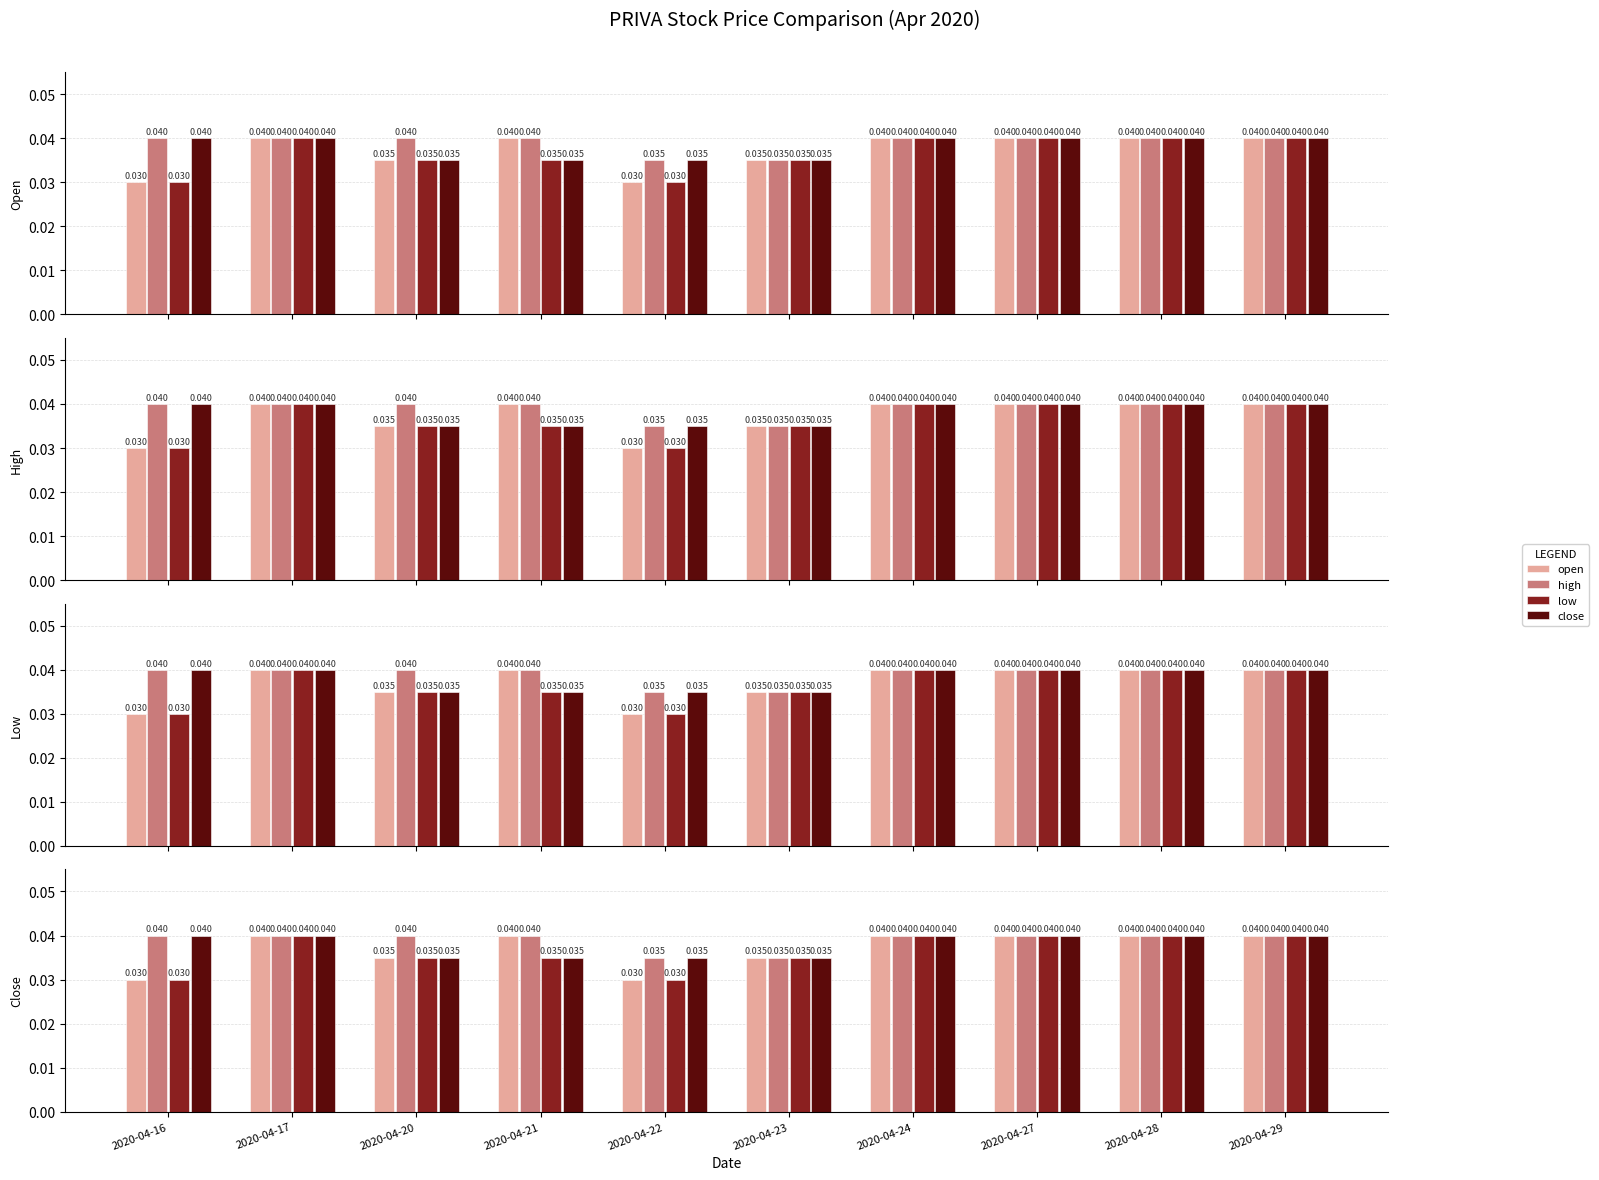

The value of high at 2020-04-24 is 0.0. True or false?

False